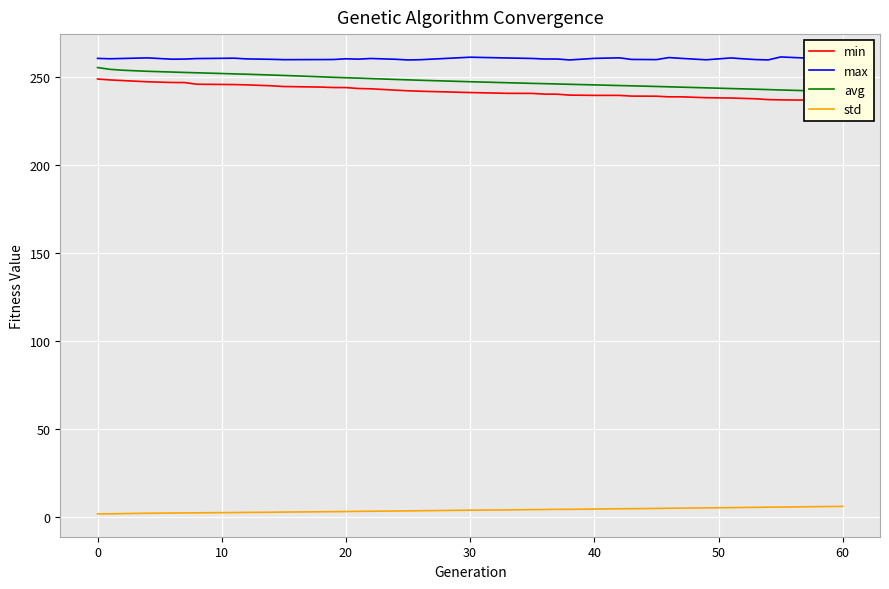

Reading left to right, extract all data points from this chart.

min: 248.8	248.3	247.9	247.2	246.8	246.8	245.8	245.6	245.5	244.9	244.5	244.2	243.9	243.9	243.4	243.2	242.4	242.1	241.8	241.1	240.6	240.6	240.2	240.2	239.6	239.5	239.5	239.1	239.0	238.6	238.6	238.1	238.0	237.8	237.5	237.1	236.9	236.7	236.1
max: 260.5	260.3	260.4	260.8	260.0	260.1	260.4	260.6	260.2	260.0	259.8	259.8	259.9	260.3	260.1	260.4	260.0	259.6	259.8	261.2	260.7	260.5	260.1	260.2	259.6	260.5	260.8	259.9	259.8	261.0	260.5	259.7	260.8	260.3	259.8	259.6	261.3	260.4	260.2
avg: 255.3	254.3	253.8	253.2	252.7	252.5	252.3	251.7	251.5	251.0	250.8	250.0	249.7	249.5	249.3	249.0	248.5	248.3	248.1	247.2	246.7	246.3	246.1	246.0	245.8	245.4	245.1	244.9	244.5	244.3	244.1	243.8	243.4	243.2	243.0	242.8	242.5	242.0	241.6
std: 1.6	1.6	1.7	1.9	2.1	2.1	2.2	2.3	2.4	2.5	2.6	2.8	2.8	2.9	3.0	3.1	3.2	3.3	3.4	3.7	3.8	4.0	4.1	4.2	4.2	4.3	4.5	4.5	4.7	4.8	4.8	5.0	5.1	5.2	5.3	5.4	5.5	5.7	5.9